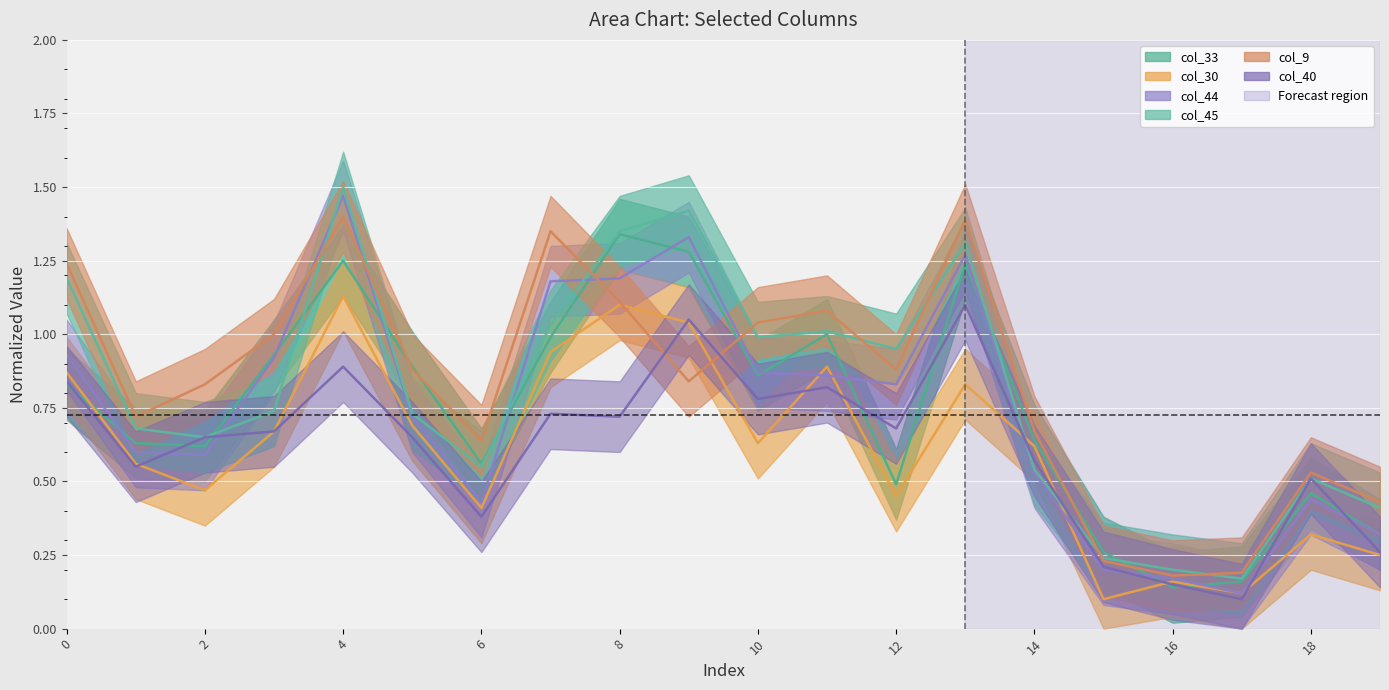

What is the value of the col_44 point at the 7th from the left?

0.4